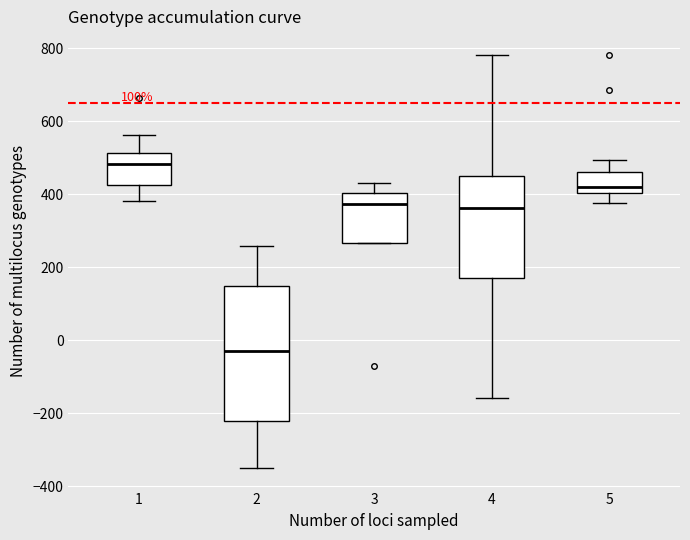

Reading left to right, transcribe this box plot: for each box, give where its median line is, the range the box spans, and where its two whiskers end, as read against the y-axis. The values are not printed on the chart, so give them approximately, as read against the axis.

1: median 480, box 420 to 520, whiskers 380 to 560
2: median -20, box -220 to 140, whiskers -340 to 260
3: median 380, box 260 to 400, whiskers 260 to 420
4: median 360, box 180 to 460, whiskers -160 to 780
5: median 420, box 400 to 460, whiskers 380 to 500